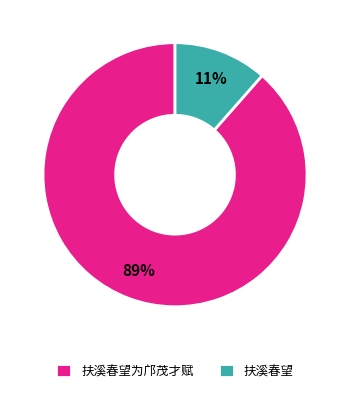

The 扶溪春望为邝茂才赋 slice represents 99% of the pie. True or false?

False